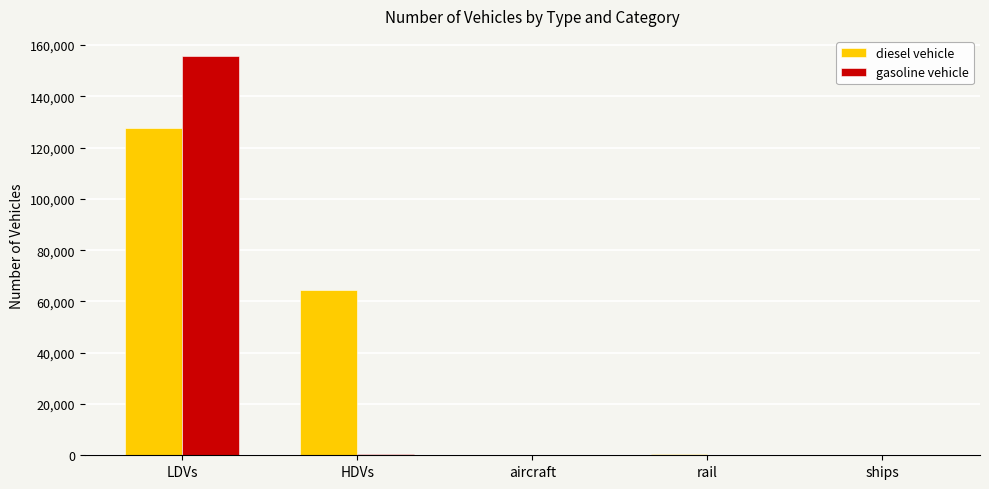

The diesel vehicle series shows 18667 at HDVs. True or false?

False